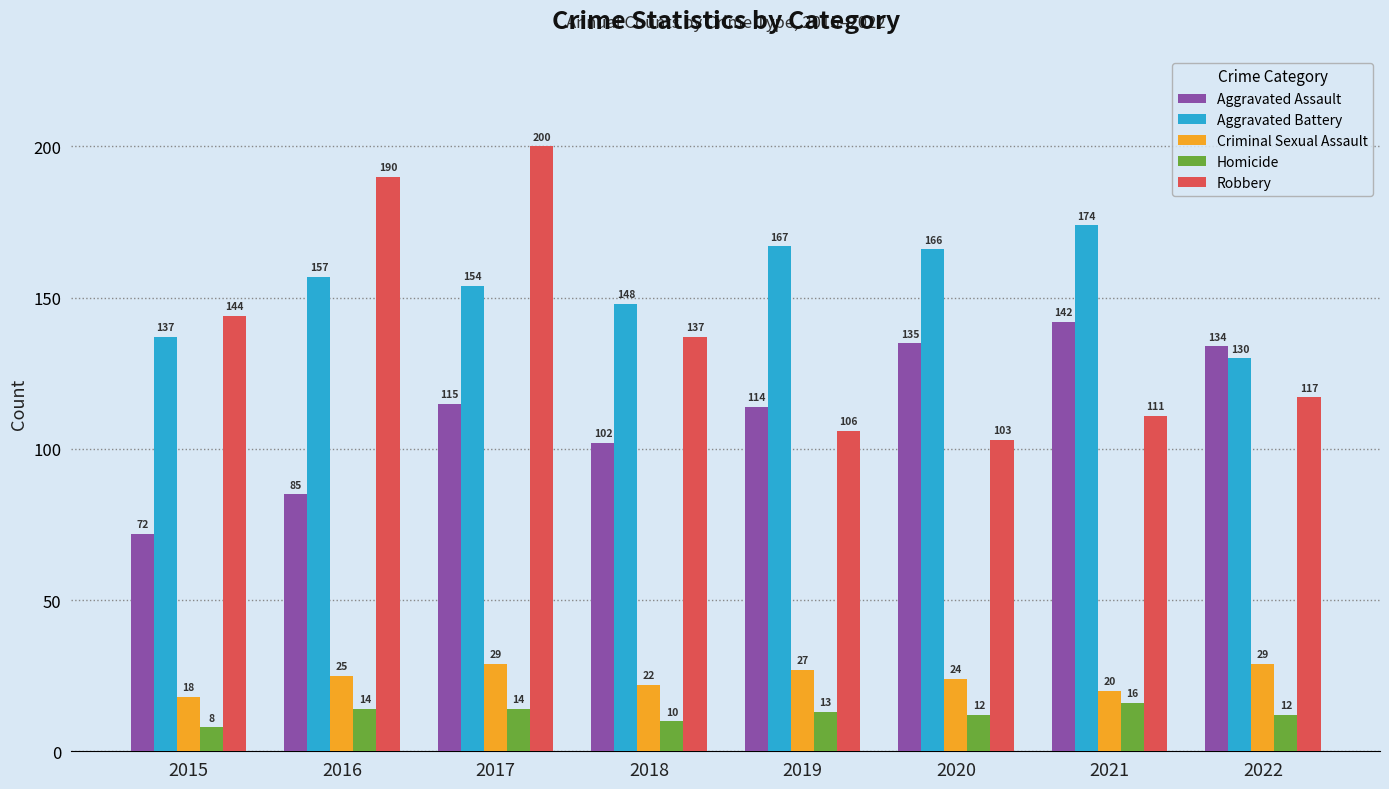

What is the difference between the highest and lowest values at 2017?

186